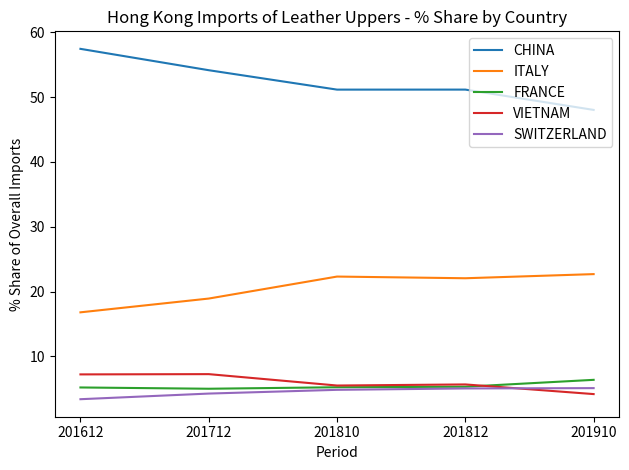

At which category does the chart reach its peak across all series?

201612